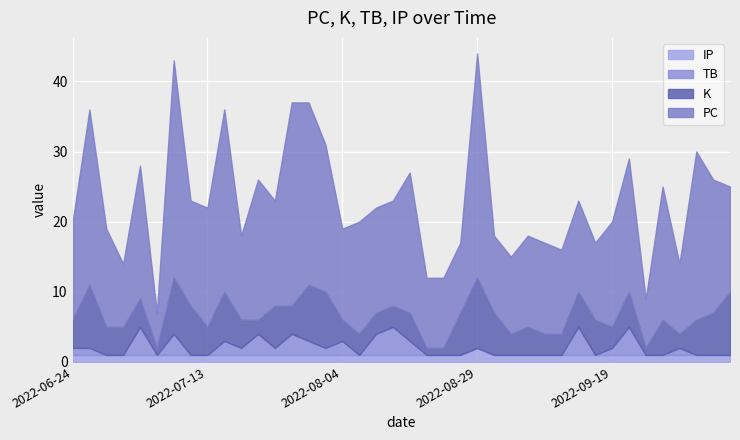

At which label is PC closest to 18?

2022-07-03